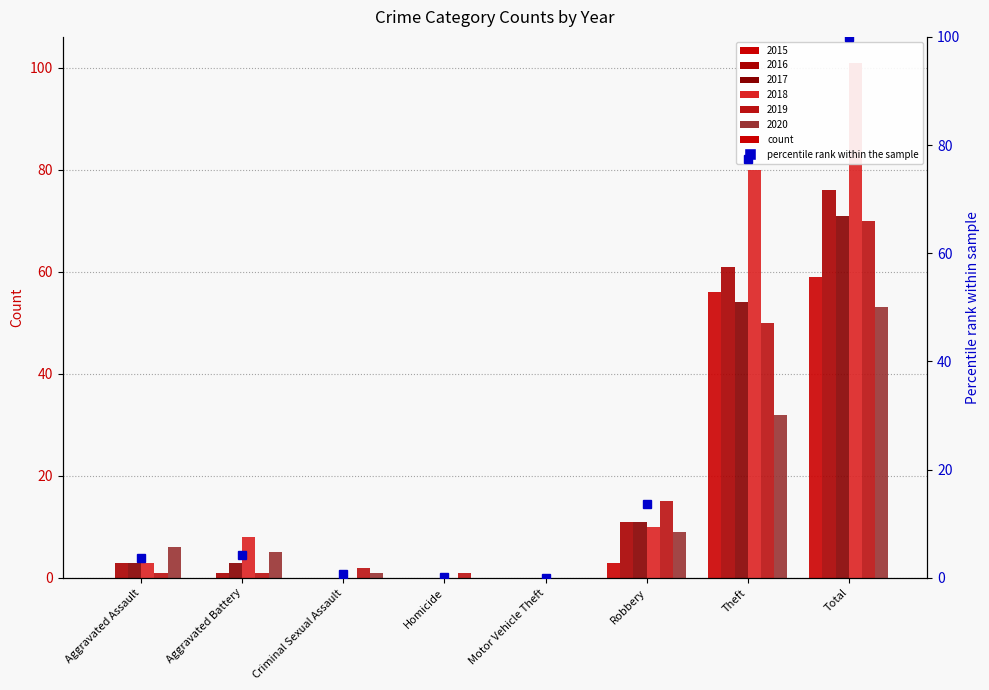

Where does the data first go above 4?

Aggravated Battery